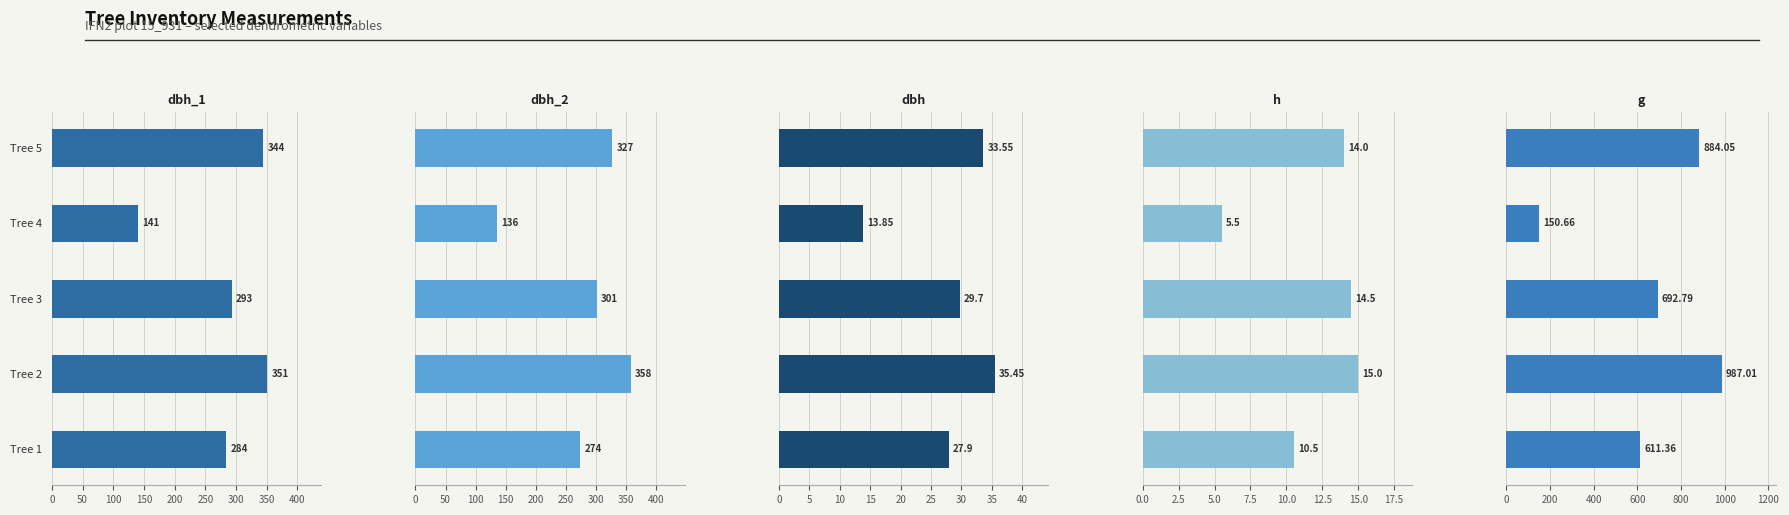

Reading left to right, transcribe all the data shown in this chart.

dbh_1: 284.0	351.0	293.0	141.0	344.0
dbh_2: 274.0	358.0	301.0	136.0	327.0
dbh: 27.9	35.5	29.7	13.8	33.5
h: 10.5	15.0	14.5	5.5	14.0
g: 611.4	987.0	692.8	150.7	884.0